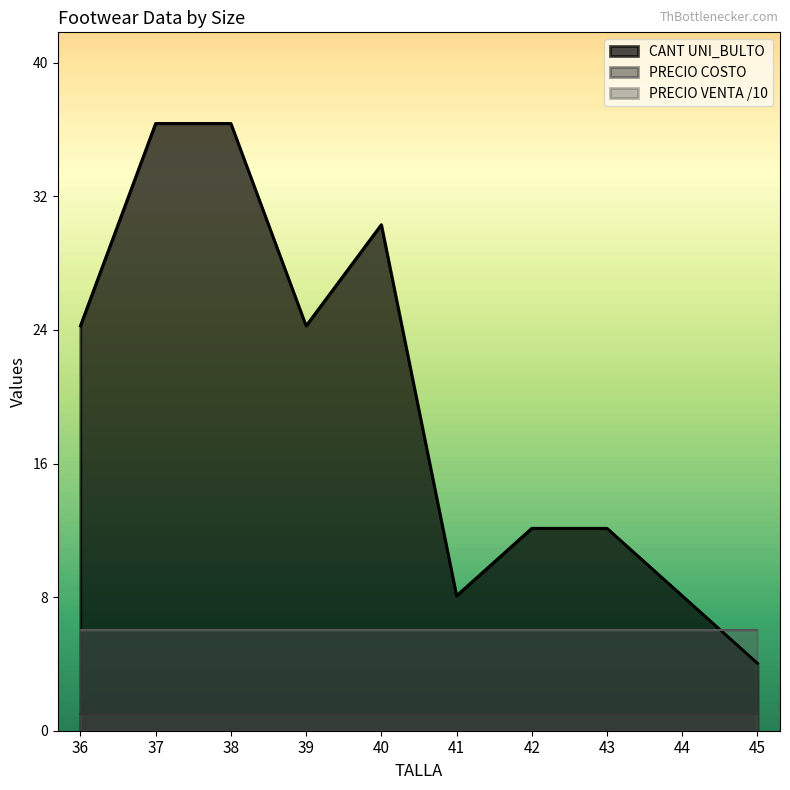

Between 37 and 43, which is larger?

37